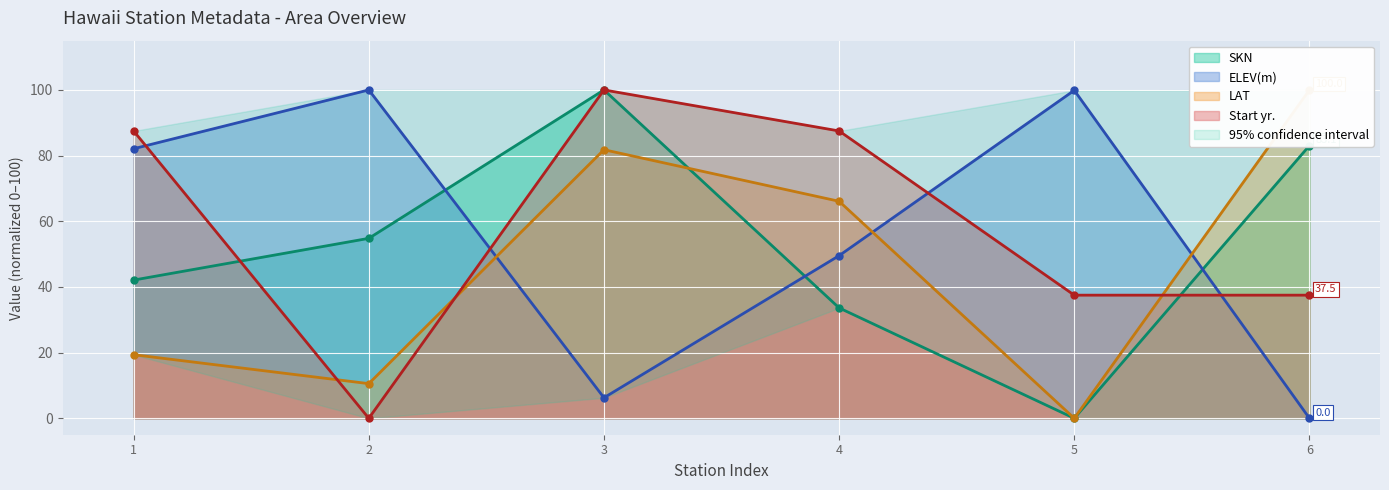

At which category is the sum across all series the highest?

3